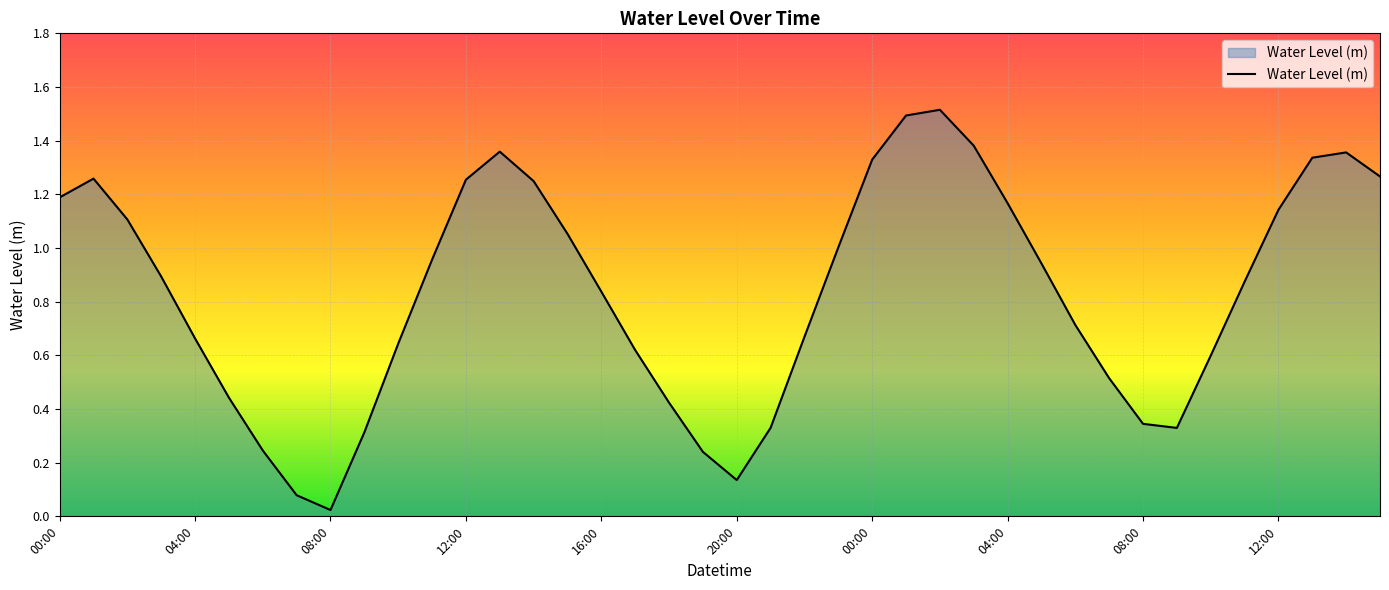

What is the maximum value shown in the chart?

1.5